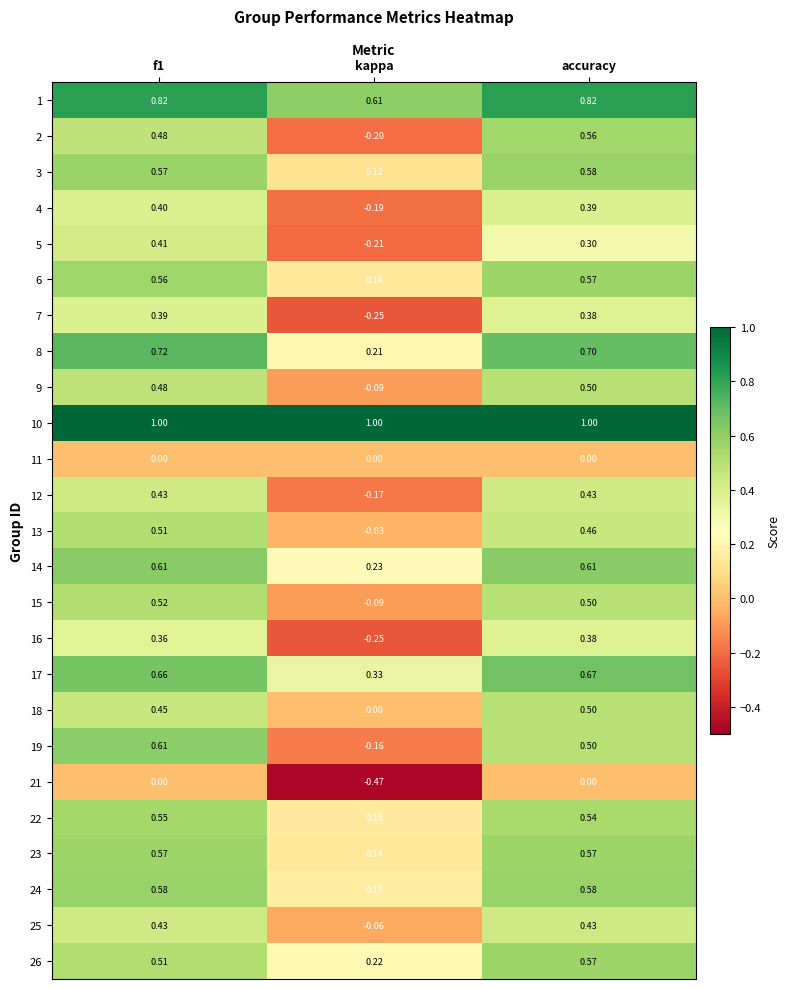

At which label is 3 closest to 0?

kappa